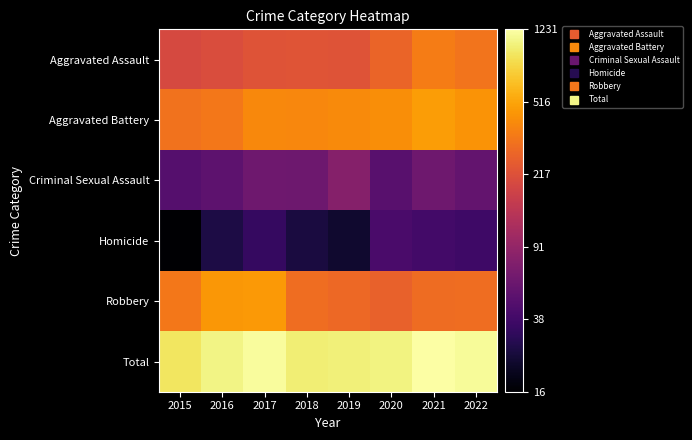

Reading left to right, transcribe all the data shown in this chart.

Aggravated Assault: 2015=2.3	2016=2.3	2017=2.4	2018=2.4	2019=2.4	2020=2.4	2021=2.5	2022=2.5
Aggravated Battery: 2015=2.5	2016=2.5	2017=2.6	2018=2.6	2019=2.6	2020=2.6	2021=2.7	2022=2.6
Criminal Sexual Assault: 2015=1.7	2016=1.7	2017=1.8	2018=1.8	2019=1.9	2020=1.7	2021=1.8	2022=1.7
Homicide: 2015=1.2	2016=1.4	2017=1.5	2018=1.4	2019=1.4	2020=1.6	2021=1.6	2022=1.6
Robbery: 2015=2.5	2016=2.7	2017=2.7	2018=2.5	2019=2.5	2020=2.4	2021=2.5	2022=2.5
Total: 2015=3.0	2016=3.0	2017=3.1	2018=3.0	2019=3.0	2020=3.0	2021=3.1	2022=3.1